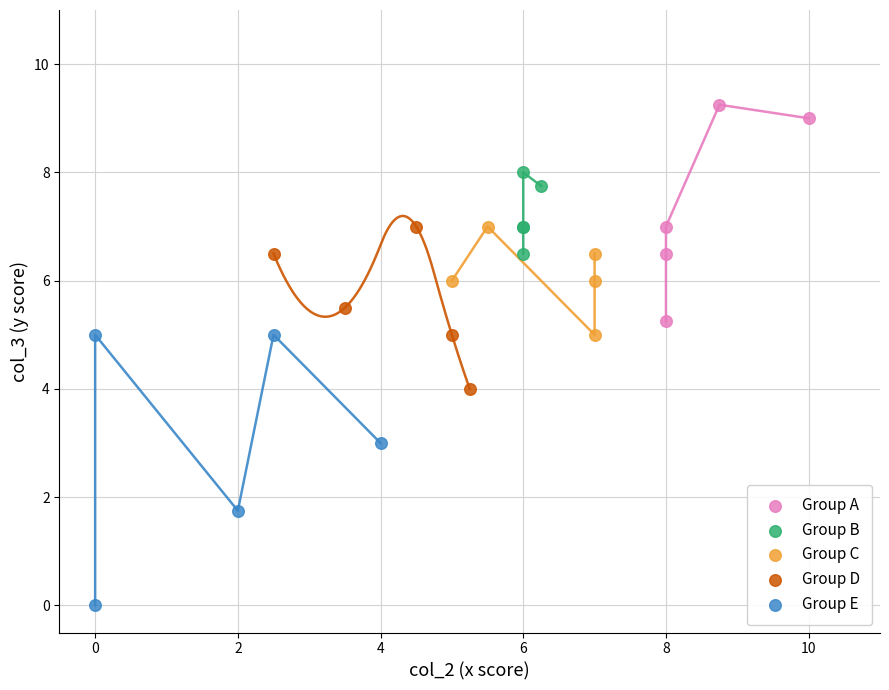

Which series contains the lowest Y value?

Group E